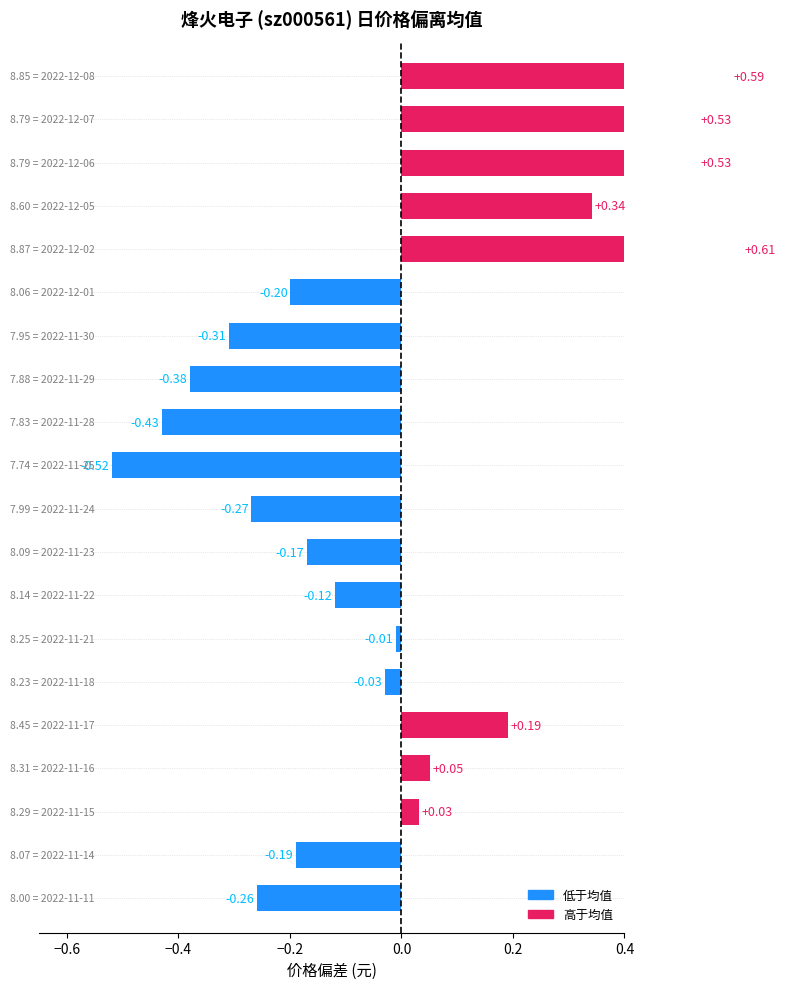

Is it true that the value at 17 is 0.9?

False